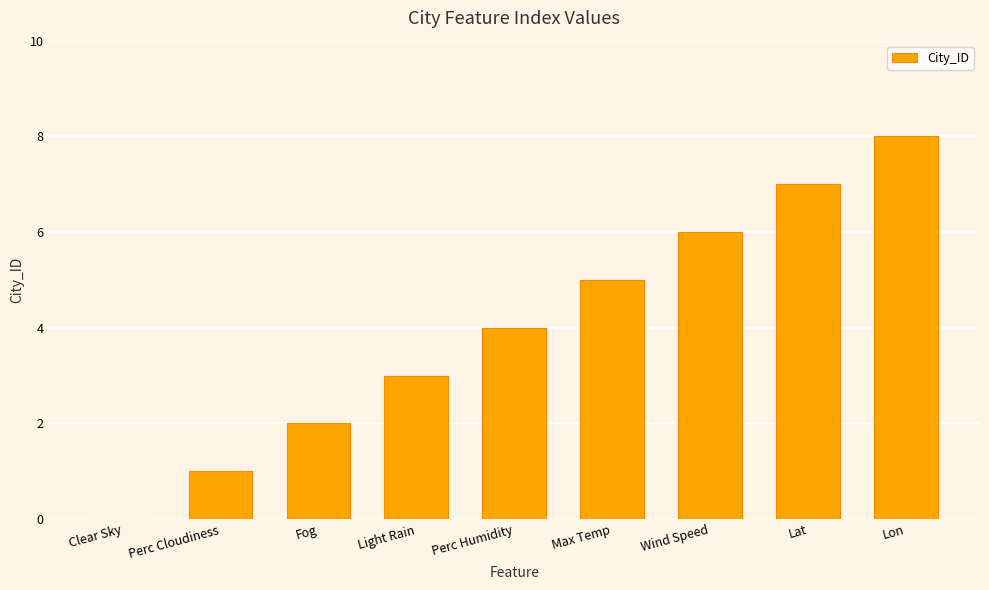

What value does the data have at Lat?

7